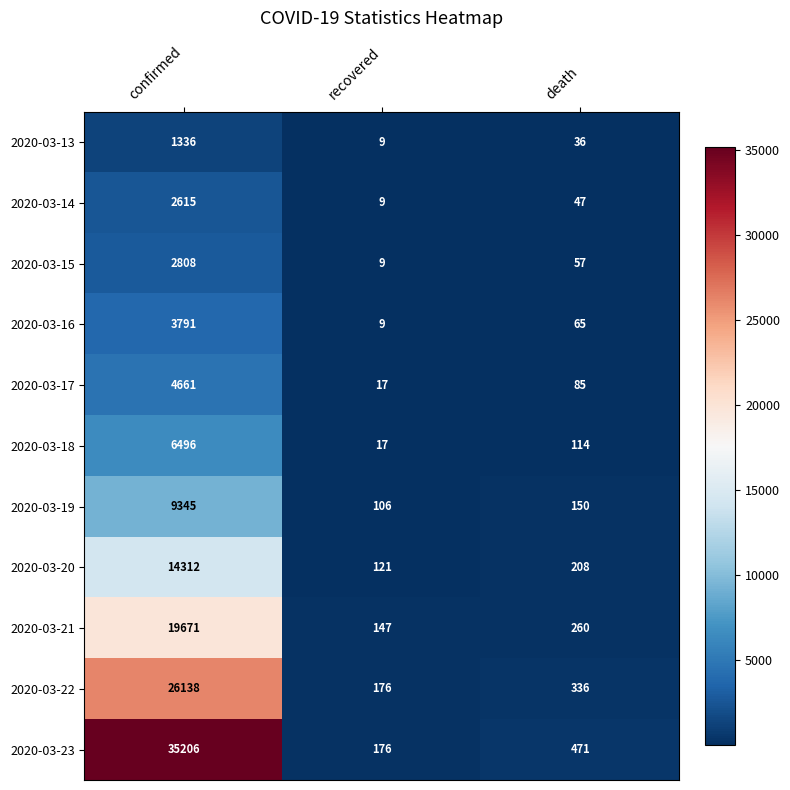

What is the difference between the second highest and minimum values in the 2020-03-19 series?

44